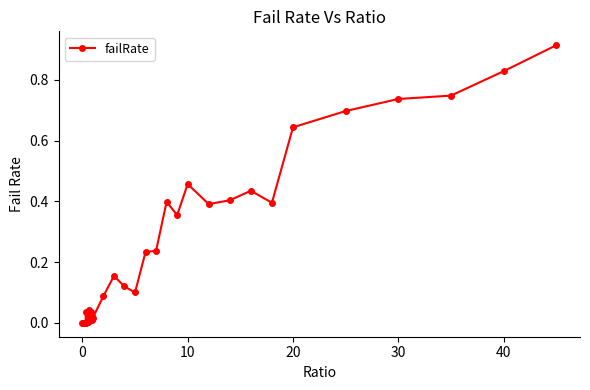

True or false: the data has more than 1 interior local peaks.

True